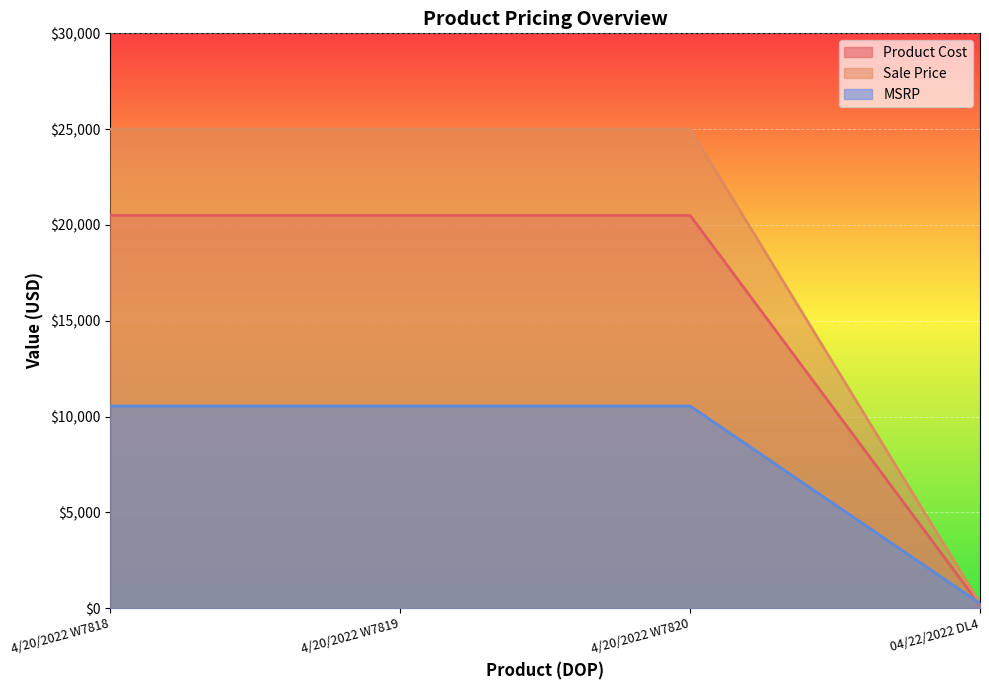

What are all the series names shown in the legend?

Product Cost, Sale Price, MSRP